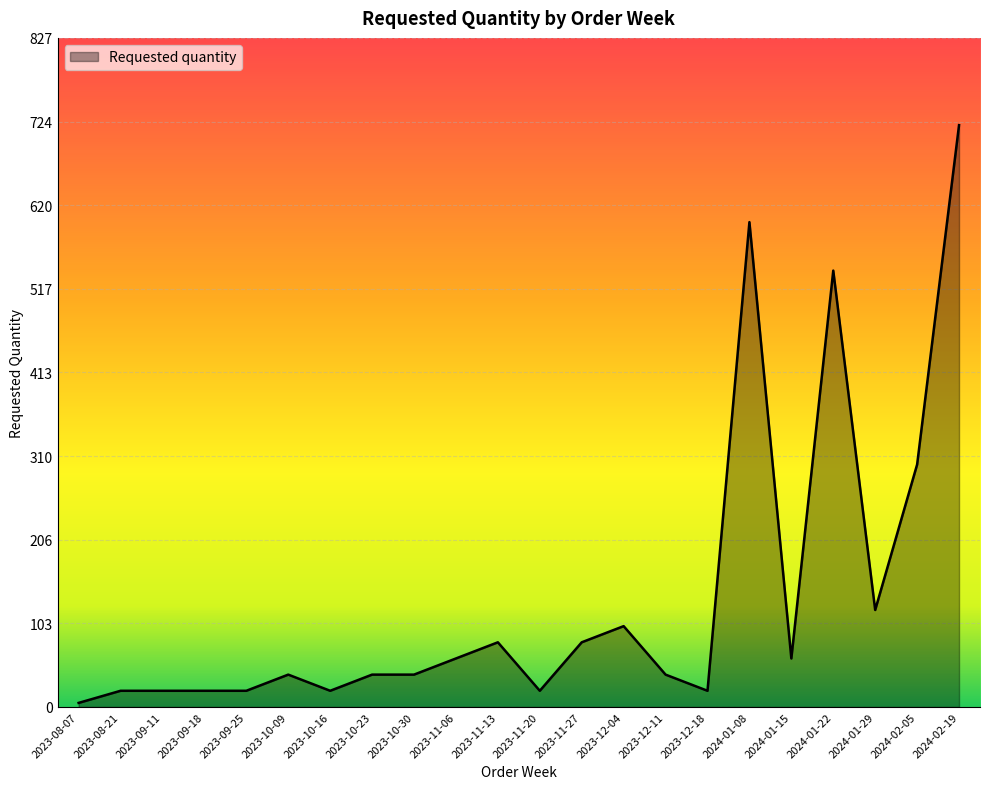

Is it true that the value at 2024-01-08 is 600?

True